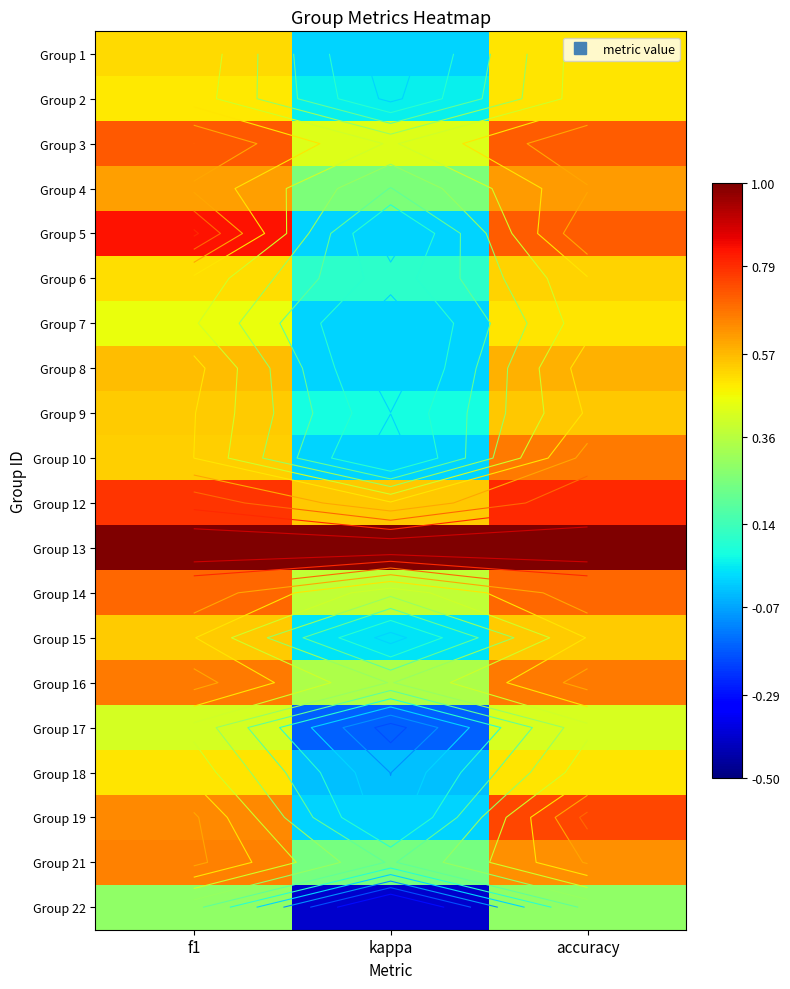

What is the sum of the Group 2 values at f1 and accuracy?

1.0